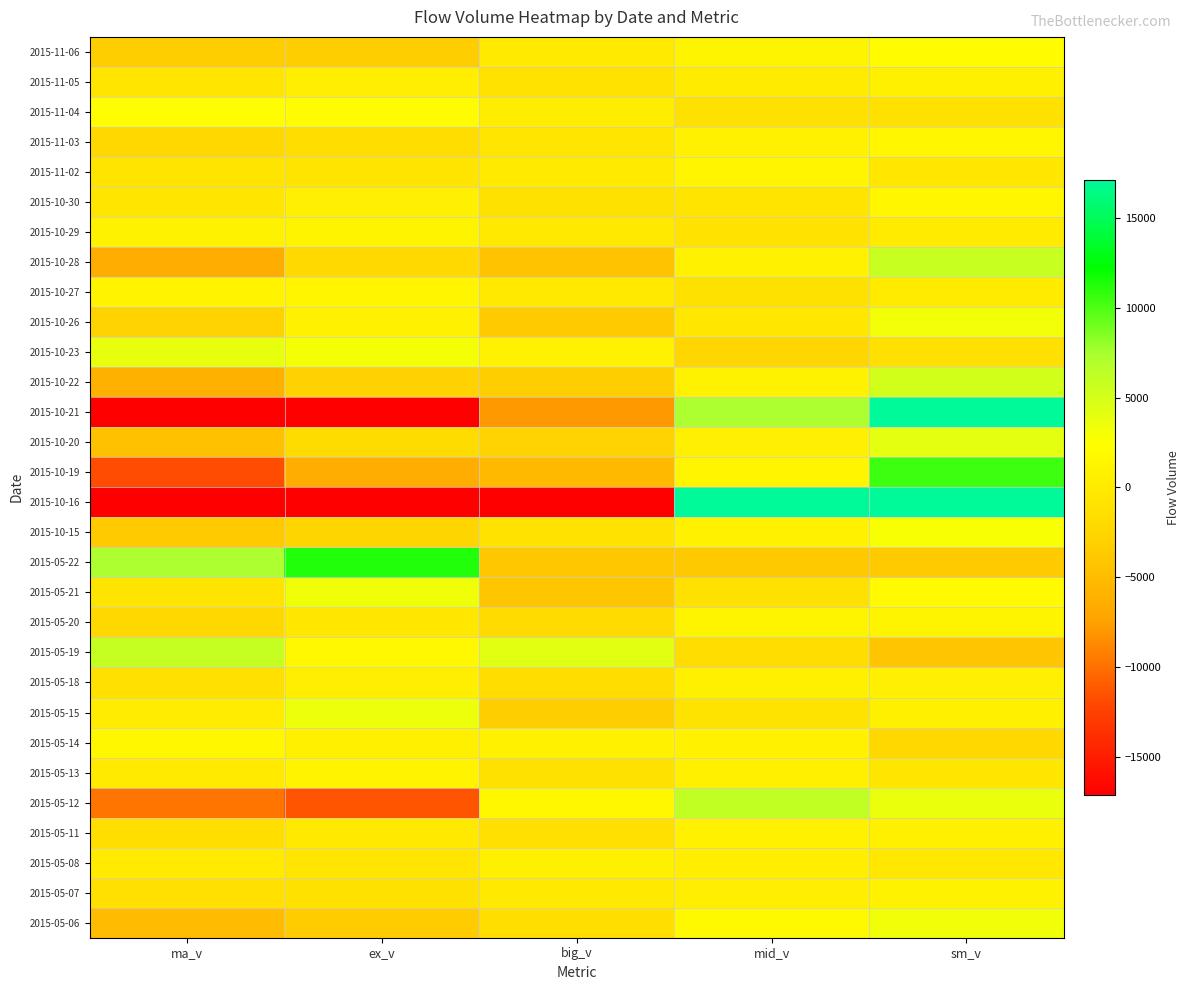

Reading right to left, extract all data points from this chart.

2015-11-06: sm_v=2138.0	mid_v=1106.0	big_v=-23.0	ex_v=-3222.0	ma_v=-3245.0
2015-11-05: sm_v=641.0	mid_v=13.7	big_v=-1026.0	ex_v=372.0	ma_v=-655.0
2015-11-04: sm_v=-1157.0	mid_v=-1134.0	big_v=319.0	ex_v=1973.0	ma_v=2291.0
2015-11-03: sm_v=1463.0	mid_v=751.0	big_v=-545.0	ex_v=-1669.0	ma_v=-2214.0
2015-11-02: sm_v=-436.0	mid_v=1211.0	big_v=-37.9	ex_v=-738.0	ma_v=-776.0
2015-10-30: sm_v=1448.0	mid_v=-851.0	big_v=-1075.0	ex_v=478.0	ma_v=-597.0
2015-10-29: sm_v=28.5	mid_v=-1012.0	big_v=-219.0	ex_v=1202.0	ma_v=984.0
2015-10-28: sm_v=5762.0	mid_v=783.0	big_v=-4389.0	ex_v=-2156.0	ma_v=-6545.0
2015-10-27: sm_v=98.4	mid_v=-1157.0	big_v=-155.0	ex_v=1213.0	ma_v=1059.0
2015-10-26: sm_v=3154.0	mid_v=-362.0	big_v=-3554.0	ex_v=761.0	ma_v=-2793.0
2015-10-23: sm_v=-1301.0	mid_v=-2543.0	big_v=791.0	ex_v=3053.0	ma_v=3843.0
2015-10-22: sm_v=5095.0	mid_v=999.0	big_v=-3229.0	ex_v=-2865.0	ma_v=-6094.0
2015-10-21: sm_v=22100.0	mid_v=7322.0	big_v=-7905.0	ex_v=-21500.0	ma_v=-29400.0
2015-10-20: sm_v=4074.0	mid_v=485.0	big_v=-2777.0	ex_v=-1782.0	ma_v=-4559.0
2015-10-19: sm_v=10500.0	mid_v=1232.0	big_v=-5227.0	ex_v=-6541.0	ma_v=-11800.0
2015-10-16: sm_v=54900.0	mid_v=28400.0	big_v=-26300.0	ex_v=-57000.0	ma_v=-83300.0
2015-10-15: sm_v=2802.0	mid_v=778.0	big_v=-1013.0	ex_v=-2567.0	ma_v=-3580.0
2015-05-22: sm_v=-3647.0	mid_v=-3701.0	big_v=-3950.0	ex_v=11300.0	ma_v=7348.0
2015-05-21: sm_v=1902.0	mid_v=-1165.0	big_v=-4028.0	ex_v=3290.0	ma_v=-737.0
2015-05-20: sm_v=1116.0	mid_v=1180.0	big_v=-1860.0	ex_v=-437.0	ma_v=-2296.0
2015-05-19: sm_v=-4205.0	mid_v=-1690.0	big_v=4251.0	ex_v=1644.0	ma_v=5895.0
2015-05-18: sm_v=555.0	mid_v=681.0	big_v=-1654.0	ex_v=418.0	ma_v=-1236.0
2015-05-15: sm_v=720.0	mid_v=-929.0	big_v=-3285.0	ex_v=3494.0	ma_v=209.0
2015-05-14: sm_v=-2296.0	mid_v=800.0	big_v=780.0	ex_v=716.0	ma_v=1496.0
2015-05-13: sm_v=-553.0	mid_v=627.0	big_v=-1099.0	ex_v=1025.0	ma_v=-74.0
2015-05-12: sm_v=3644.0	mid_v=6120.0	big_v=1587.0	ex_v=-11400.0	ma_v=-9764.0
2015-05-11: sm_v=728.0	mid_v=792.0	big_v=-1282.0	ex_v=-238.0	ma_v=-1520.0
2015-05-08: sm_v=-367.0	mid_v=434.0	big_v=644.0	ex_v=-711.0	ma_v=-66.7
2015-05-07: sm_v=912.0	mid_v=414.0	big_v=-184.0	ex_v=-1142.0	ma_v=-1326.0
2015-05-06: sm_v=3299.0	mid_v=1775.0	big_v=-1583.0	ex_v=-3491.0	ma_v=-5074.0